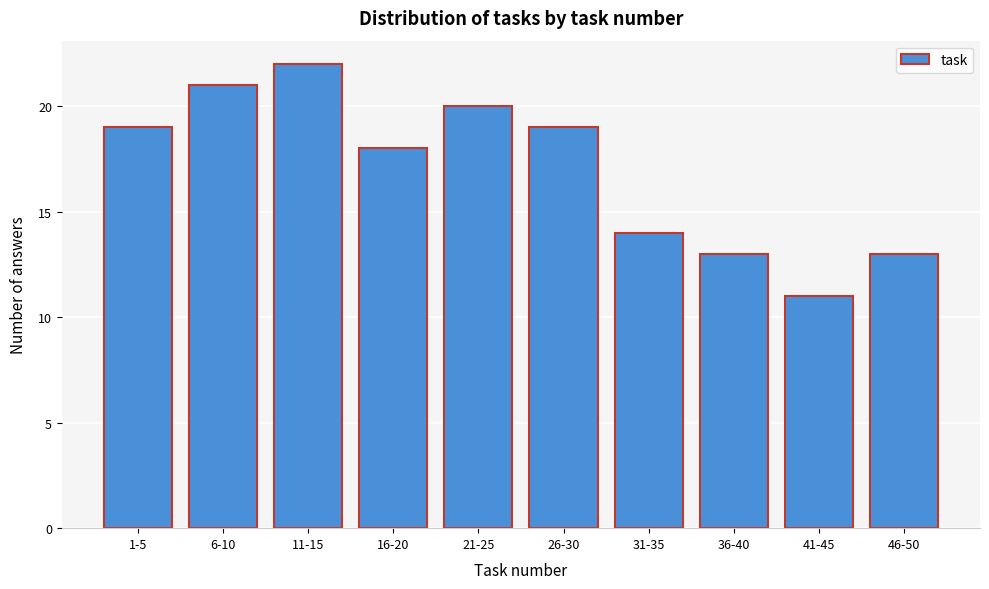

Reading left to right, transcribe all the data shown in this chart.

1-5=19	6-10=21	11-15=22	16-20=18	21-25=20	26-30=19	31-35=14	36-40=13	41-45=11	46-50=13